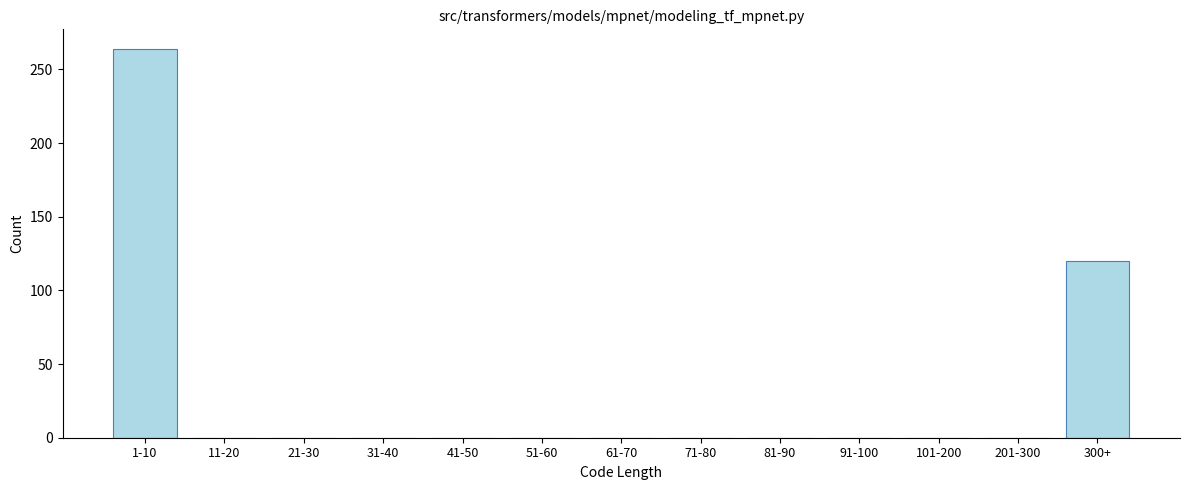

Reading left to right, what are all the values shown in this chart?

1-10=264	11-20=0	21-30=0	31-40=0	41-50=0	51-60=0	61-70=0	71-80=0	81-90=0	91-100=0	101-200=0	201-300=0	300+=120